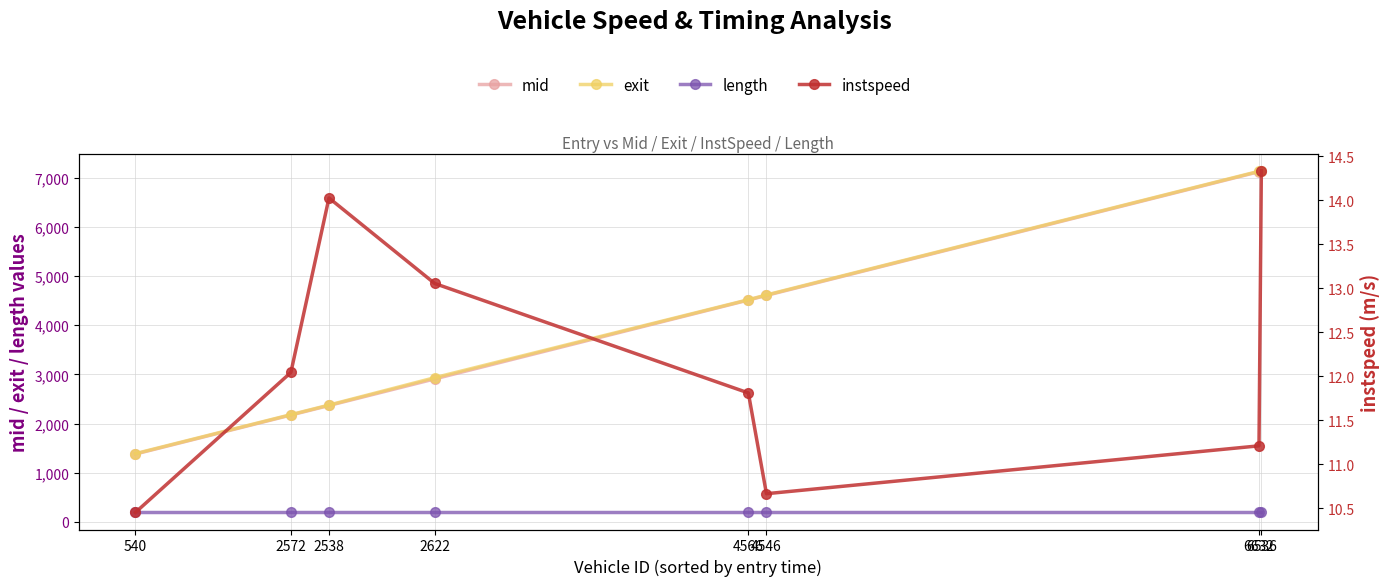

Which series has the widest spread of values?

exit